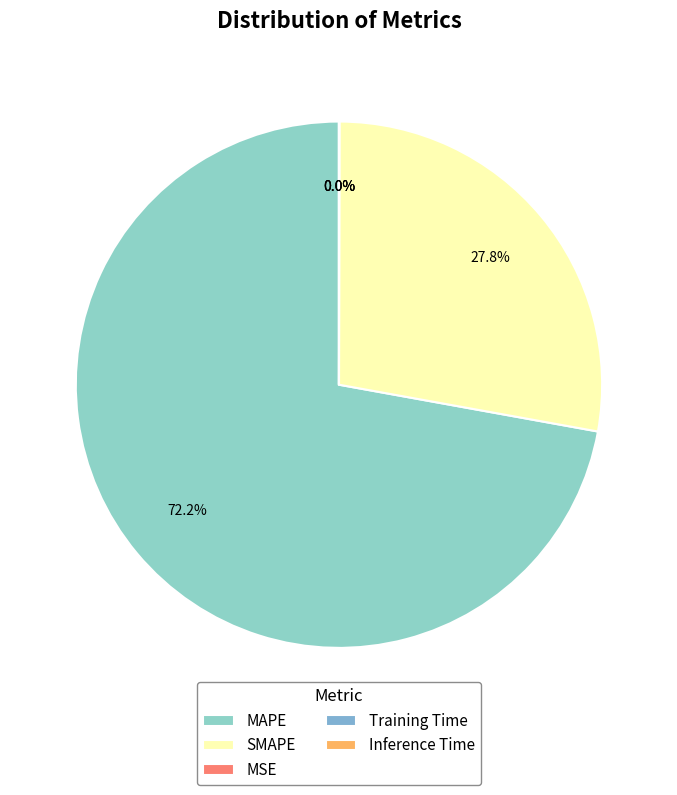

What percentage do SMAPE and Training Time together represent?

27.8%